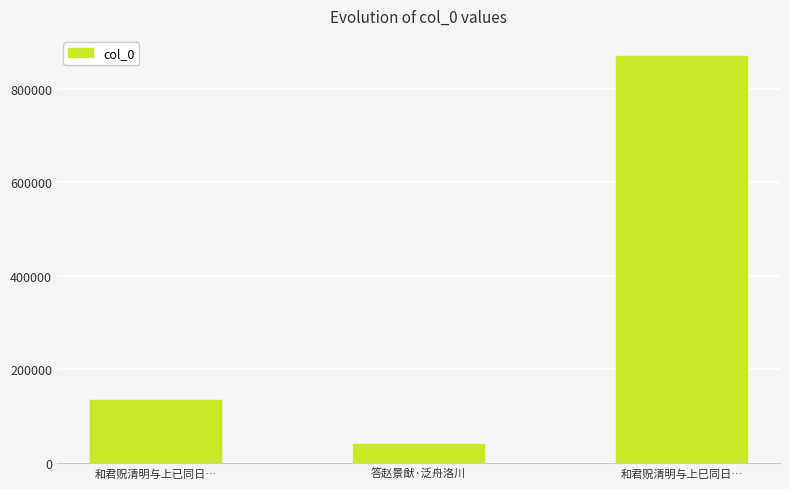

True or false: the data shows 134469 at 和君贶清明与上已同日….

True